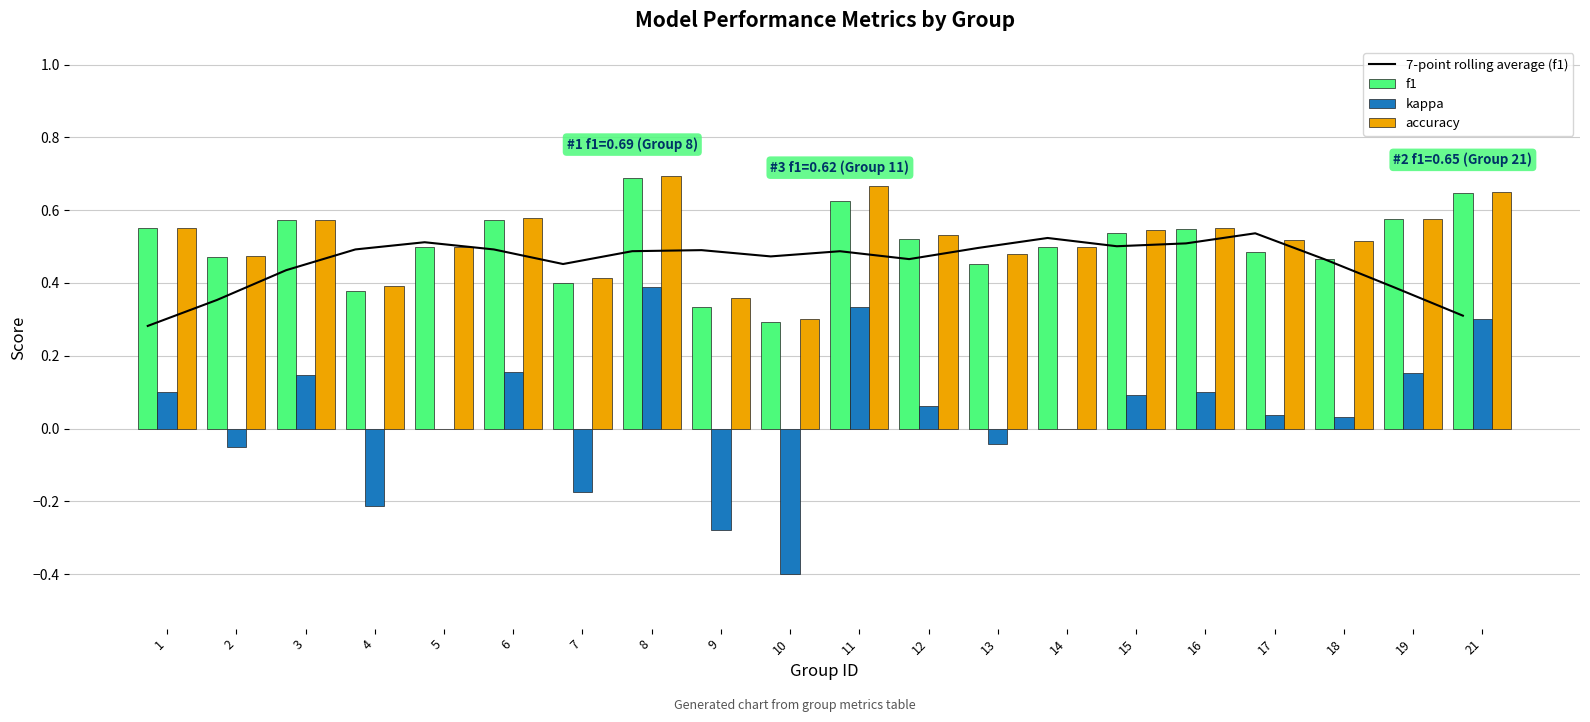

What are all the series names shown in the legend?

7-point rolling average (f1), f1, kappa, accuracy